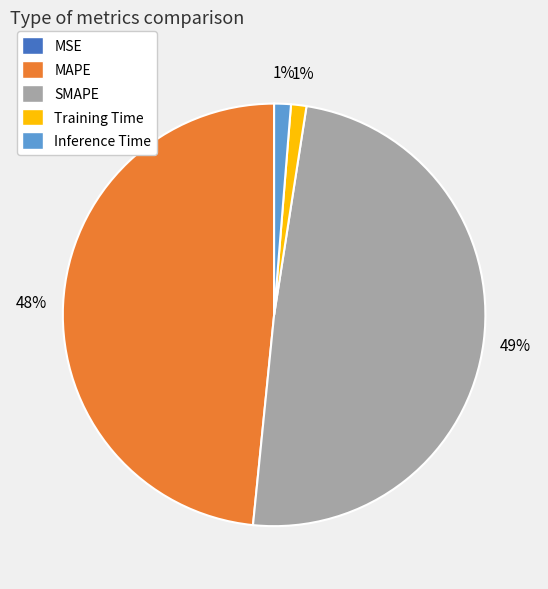

True or false: Inference Time accounts for 11% of the total.

False